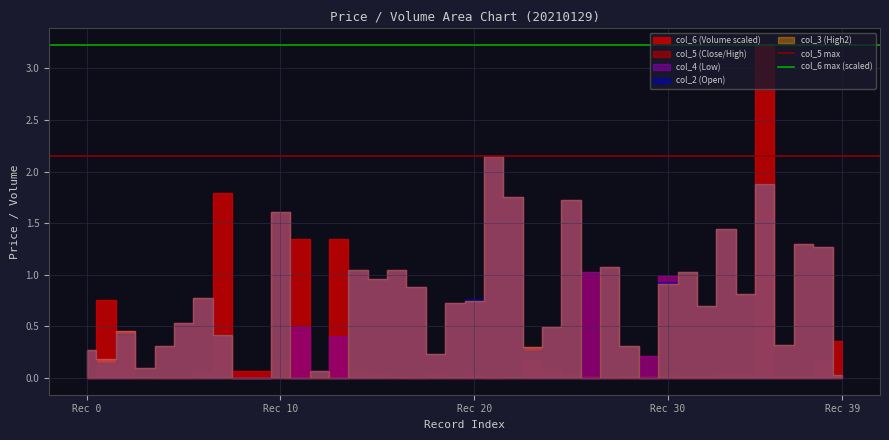

What is the value of the col_6 max (scaled) point at the 1st from the left?

3.2